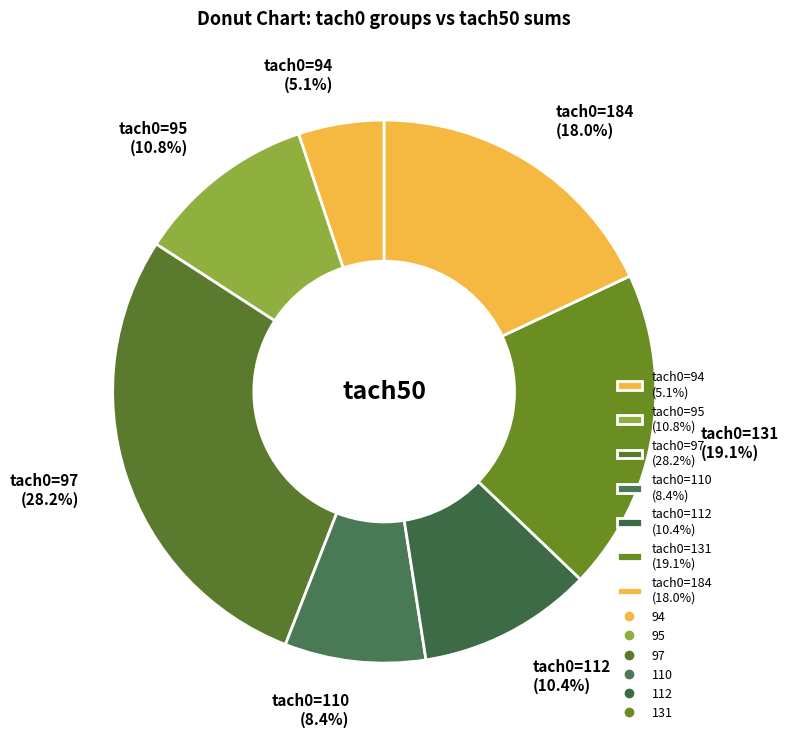

Between tach0=97 (28.2%) and tach0=131 (19.1%), which is larger?

tach0=97 (28.2%)